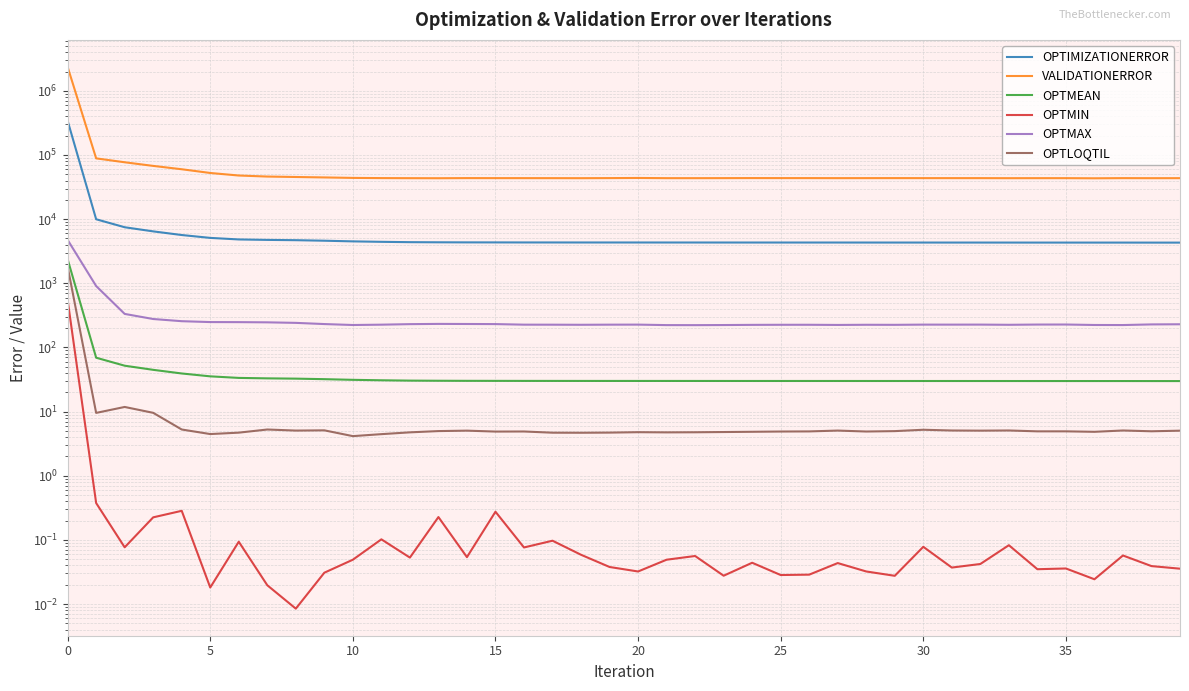

Does the chart have visible grid lines?

Yes